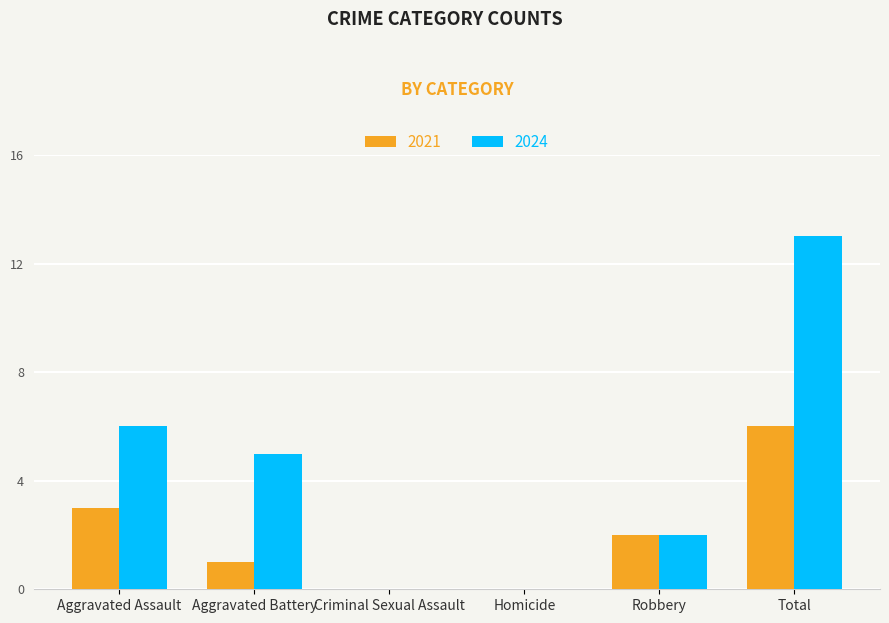

At which category does the chart reach its peak across all series?

Total